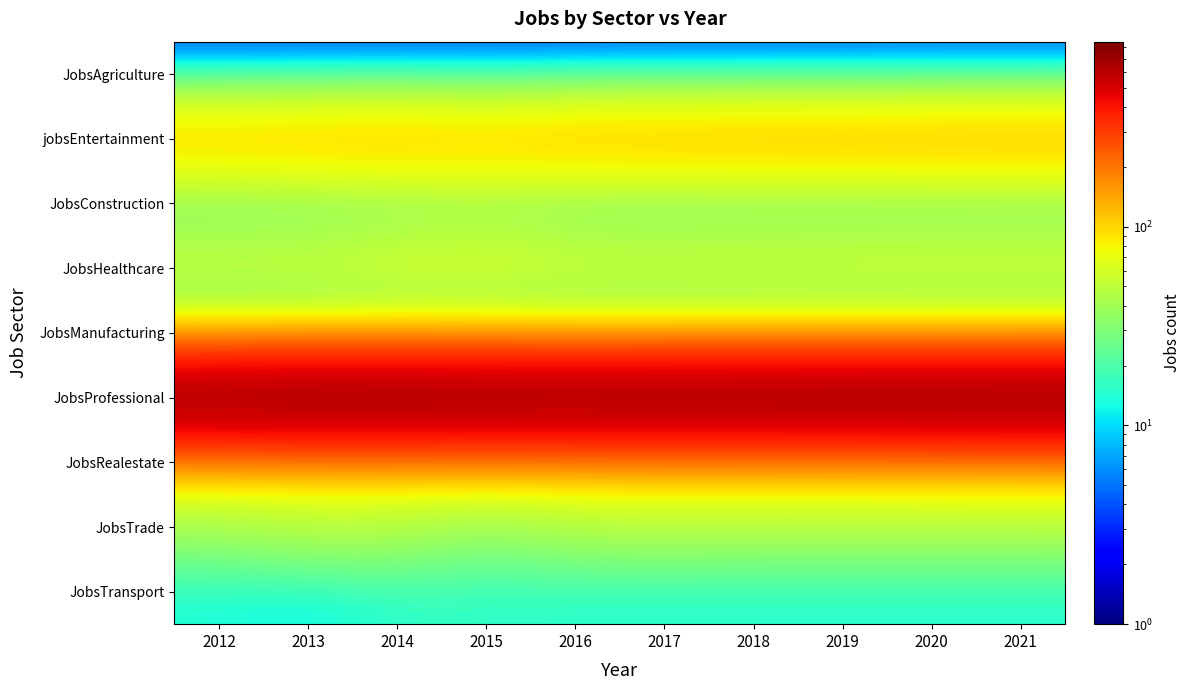

Reading left to right, list all the values displayed in this chart.

JobsAgriculture: 2012=1	2013=1	2014=1	2015=1	2016=1	2017=1	2018=1	2019=1	2020=1	2021=1
jobsEntertainment: 2012=119	2013=122	2014=126	2015=119	2016=128	2017=130	2018=131	2019=132	2020=133	2021=134
JobsConstruction: 2012=19	2013=20	2014=20	2015=25	2016=19	2017=18	2018=18	2019=18	2020=18	2021=18
JobsHealthcare: 2012=63	2013=63	2014=71	2015=73	2016=66	2017=66	2018=67	2019=67	2020=68	2021=68
JobsManufacturing: 2012=10	2013=10	2014=10	2015=8	2016=9	2017=9	2018=9	2019=9	2020=9	2021=9
JobsProfessional: 2012=824	2013=851	2014=844	2015=839	2016=834	2017=838	2018=839	2019=842	2020=844	2021=846
JobsRealestate: 2012=84	2013=84	2014=86	2015=85	2016=89	2017=90	2018=91	2019=92	2020=93	2021=94
JobsTrade: 2012=40	2013=48	2014=46	2015=36	2016=45	2017=46	2018=45	2019=45	2020=45	2021=45
JobsTransport: 2012=13	2013=11	2014=15	2015=15	2016=14	2017=14	2018=14	2019=14	2020=14	2021=14